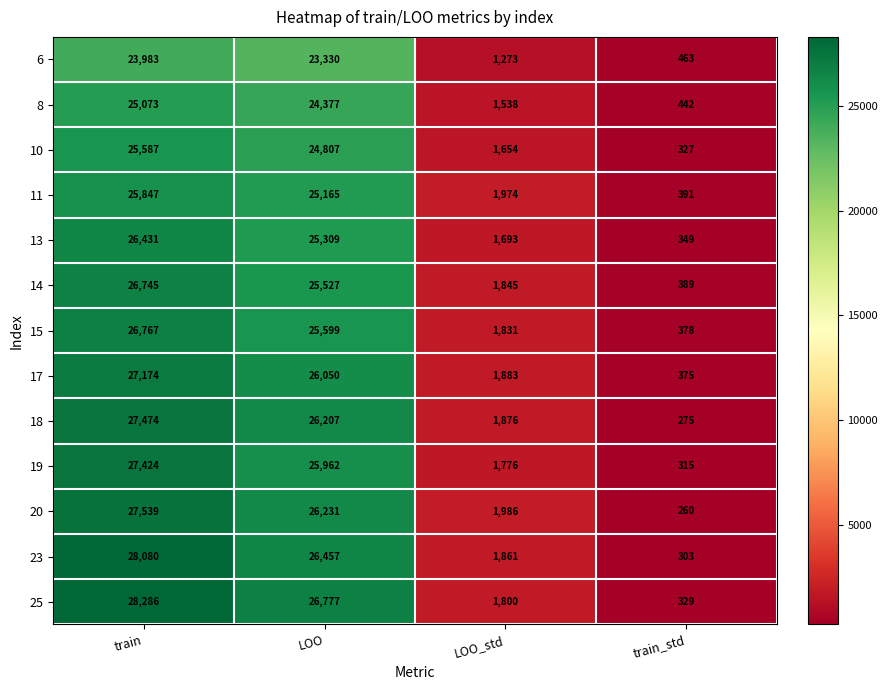

What is the difference between the maximum and minimum values in the 25 series?

27957